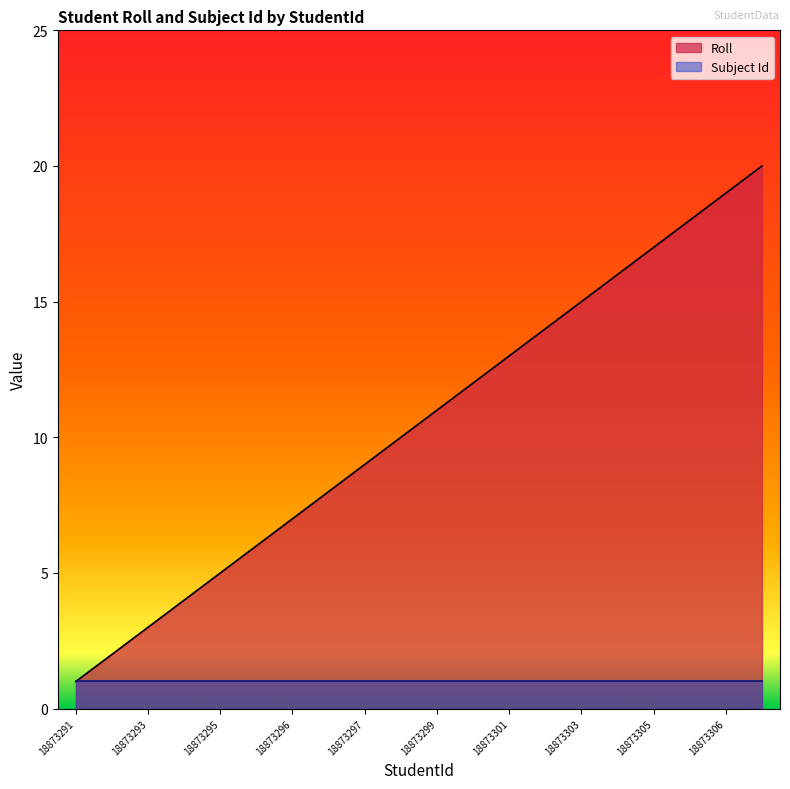

What is the label of the 7th point from the left?

18873296